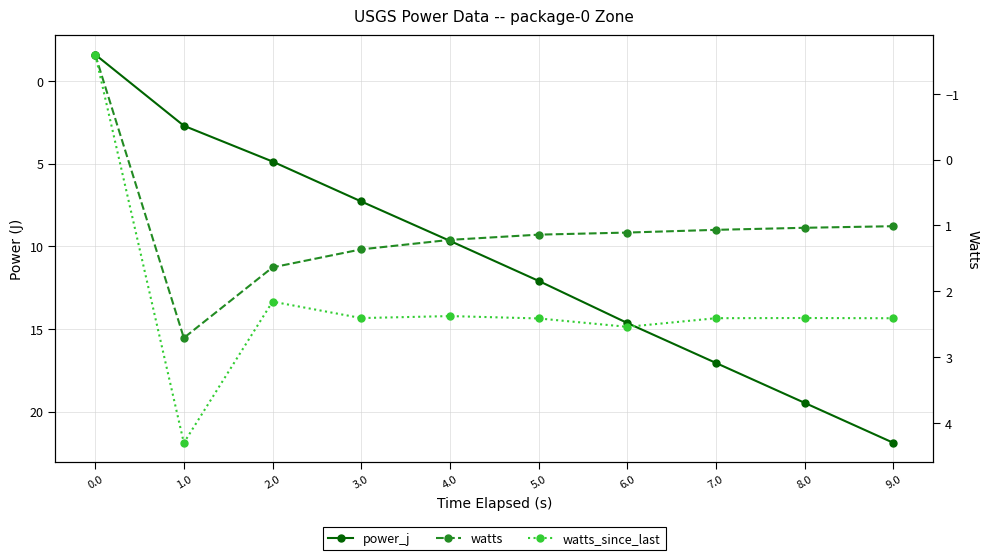

What position from the right is 0.0?

10